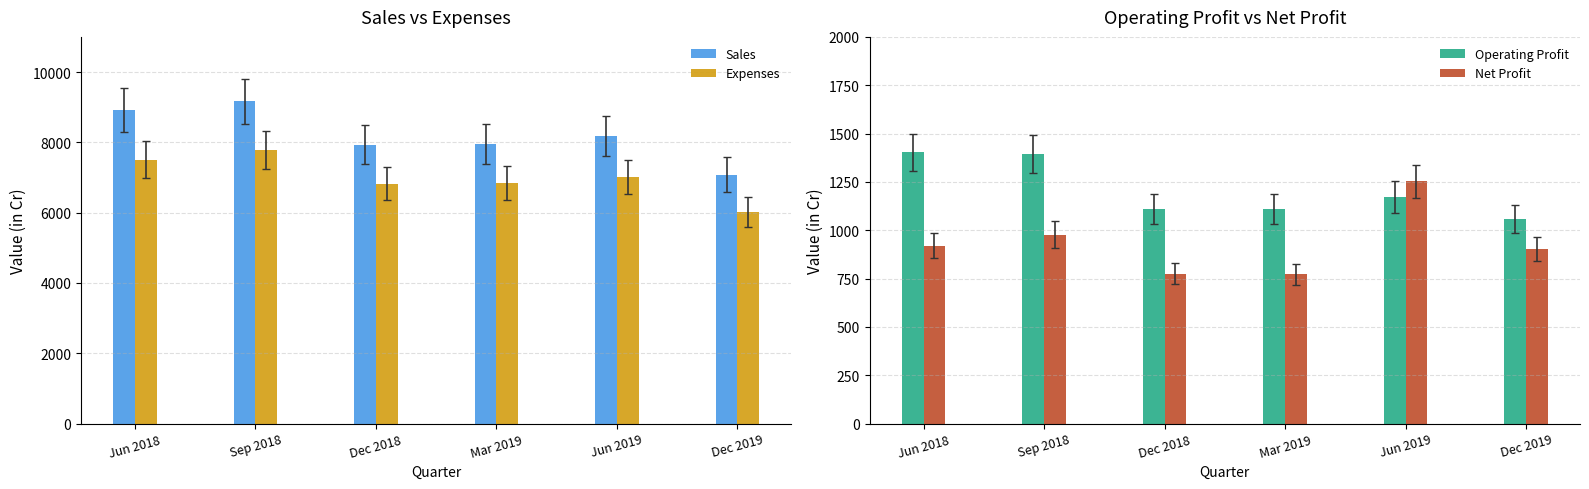

What position from the right is Jun 2019?

2